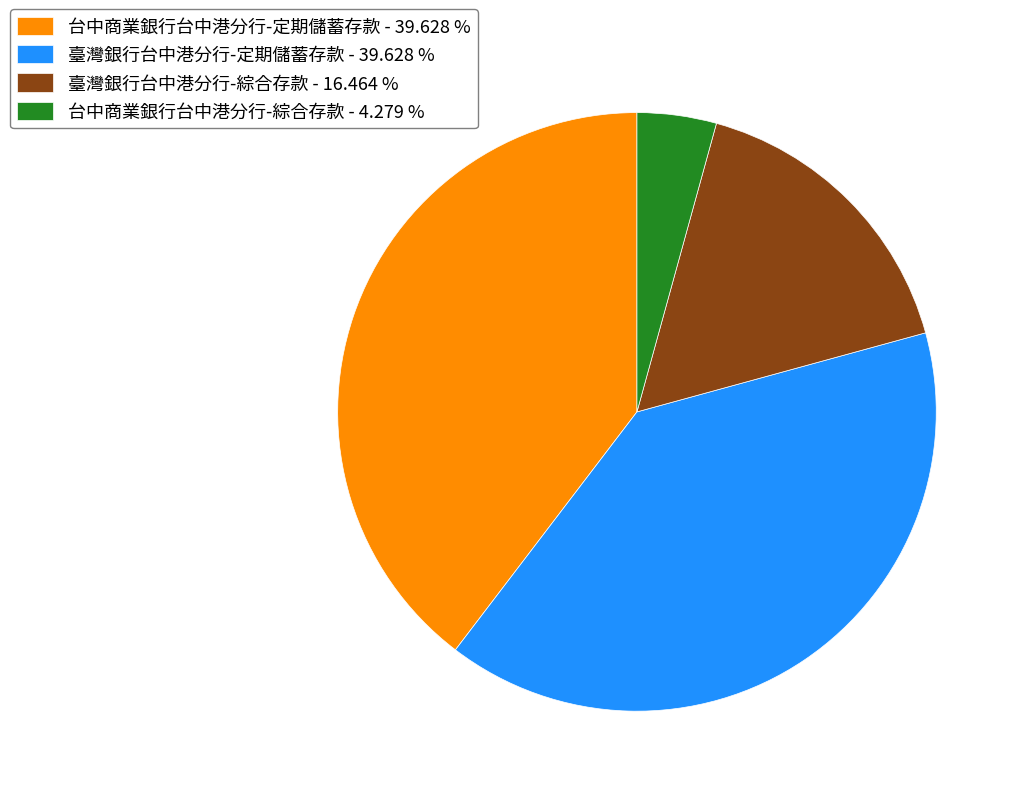

Approximately how many times larger is the value at 臺灣銀行台中港分行-定期儲蓄存款 - 39.628 % compared to 台中商業銀行台中港分行-綜合存款 - 4.279 %?

9.3